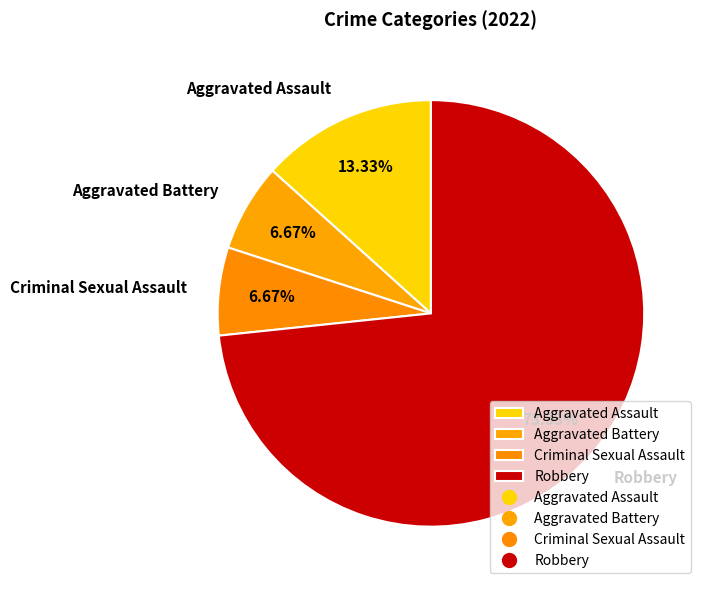

Which has a higher value, Aggravated Assault or Robbery?

Robbery